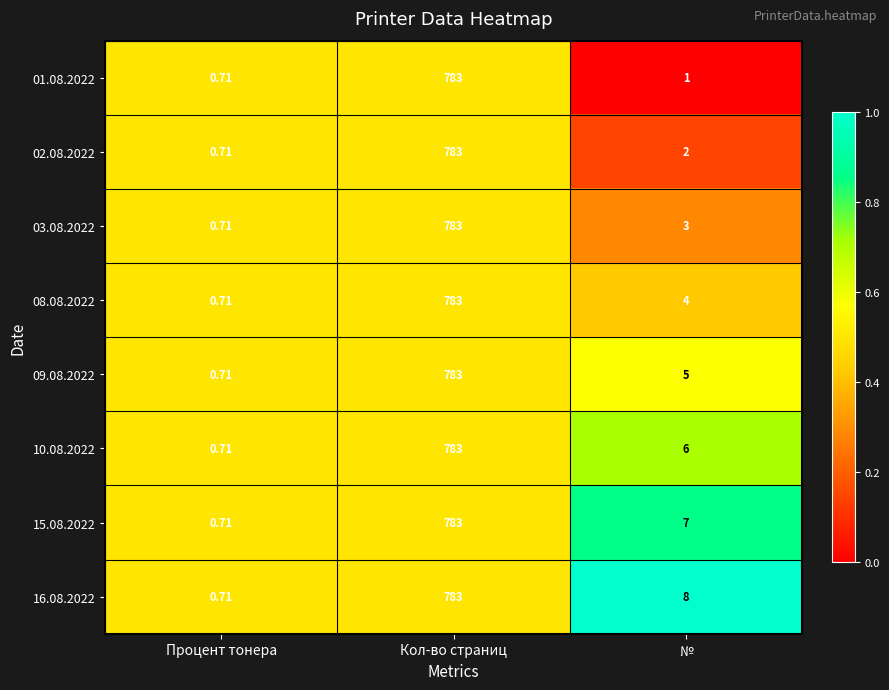

Where does the 15.08.2022 series first go above 7?

Кол-во страниц